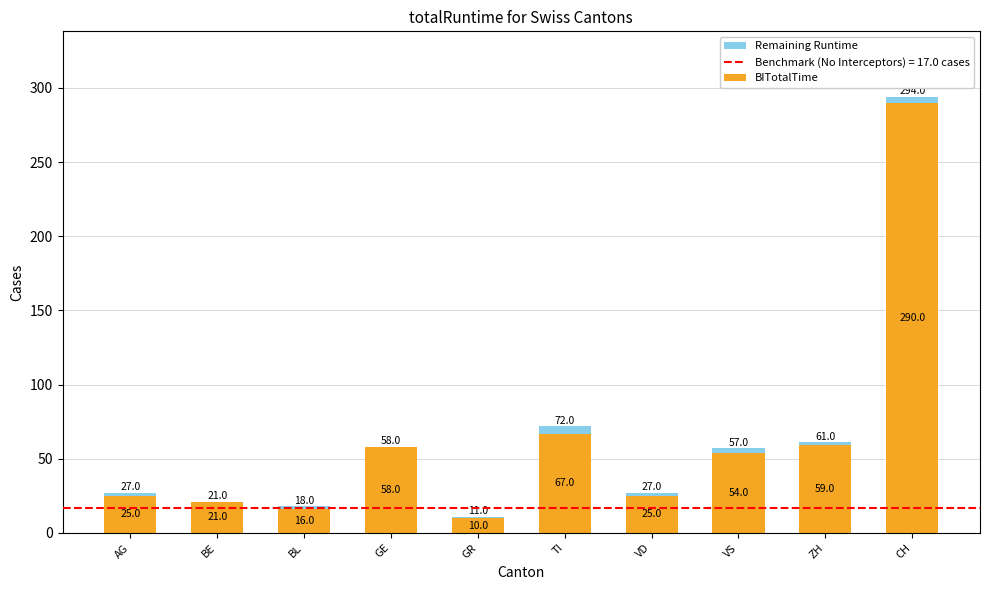

Reading left to right, transcribe the values for BITotalTime.

AG=25	BE=21	BL=16	GE=58	GR=10	TI=67	VD=25	VS=54	ZH=59	CH=290